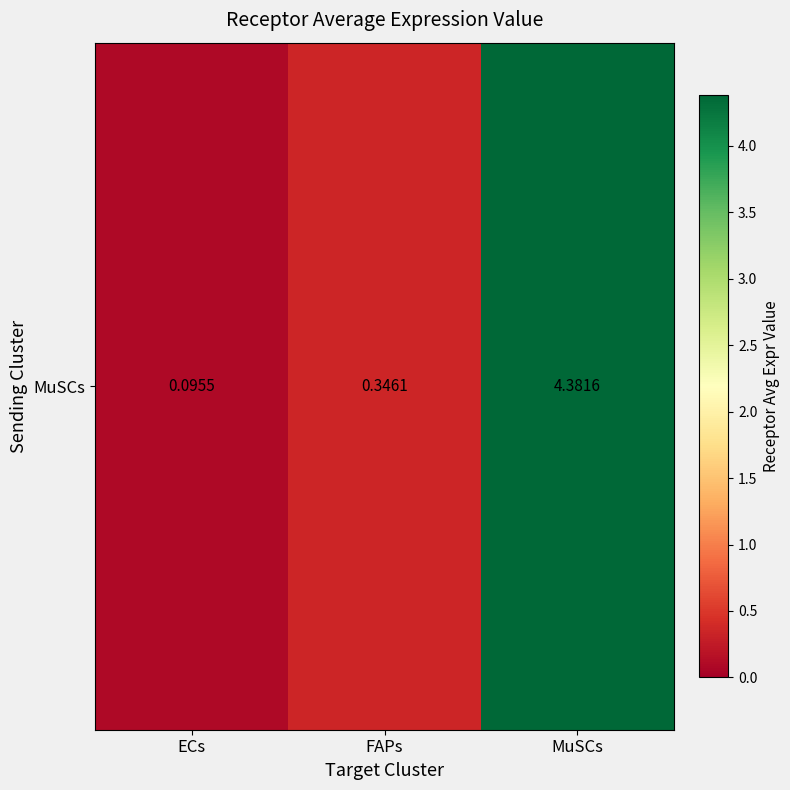

Is it true that the value at ECs is 0.1?

True